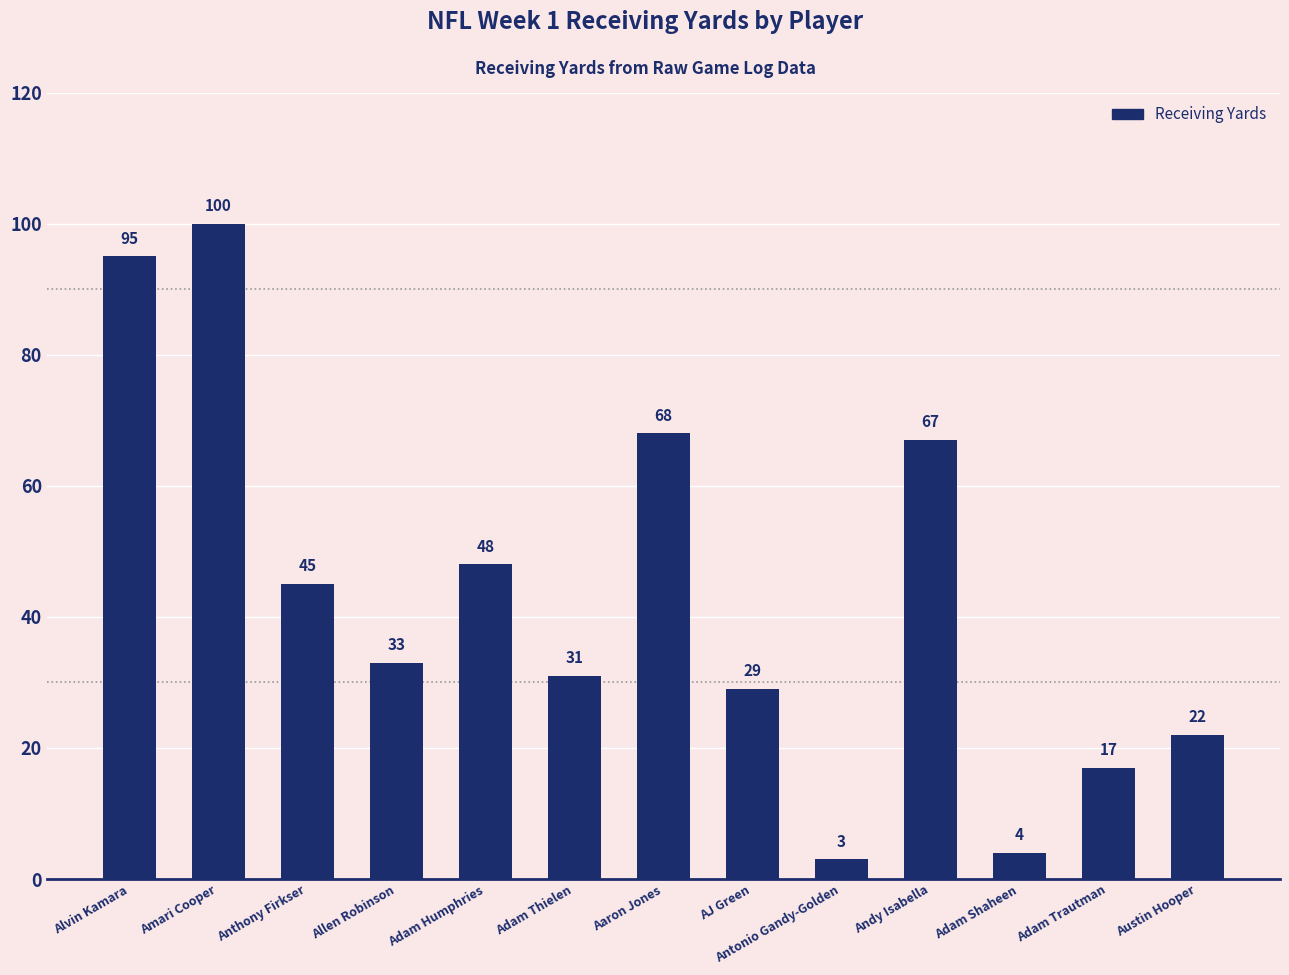

At which label does the data first exceed 33?

Alvin Kamara